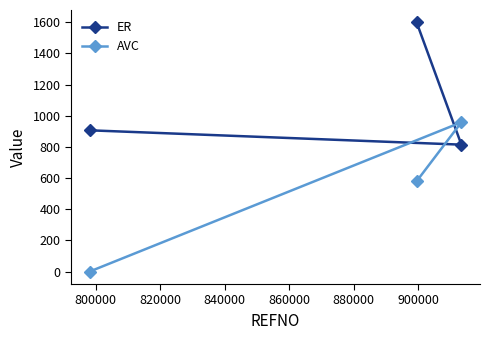

Reading left to right, what are all the values shown in this chart?

ER: 906.7	1598.9	814.6
AVC: 0.0	580.0	958.3